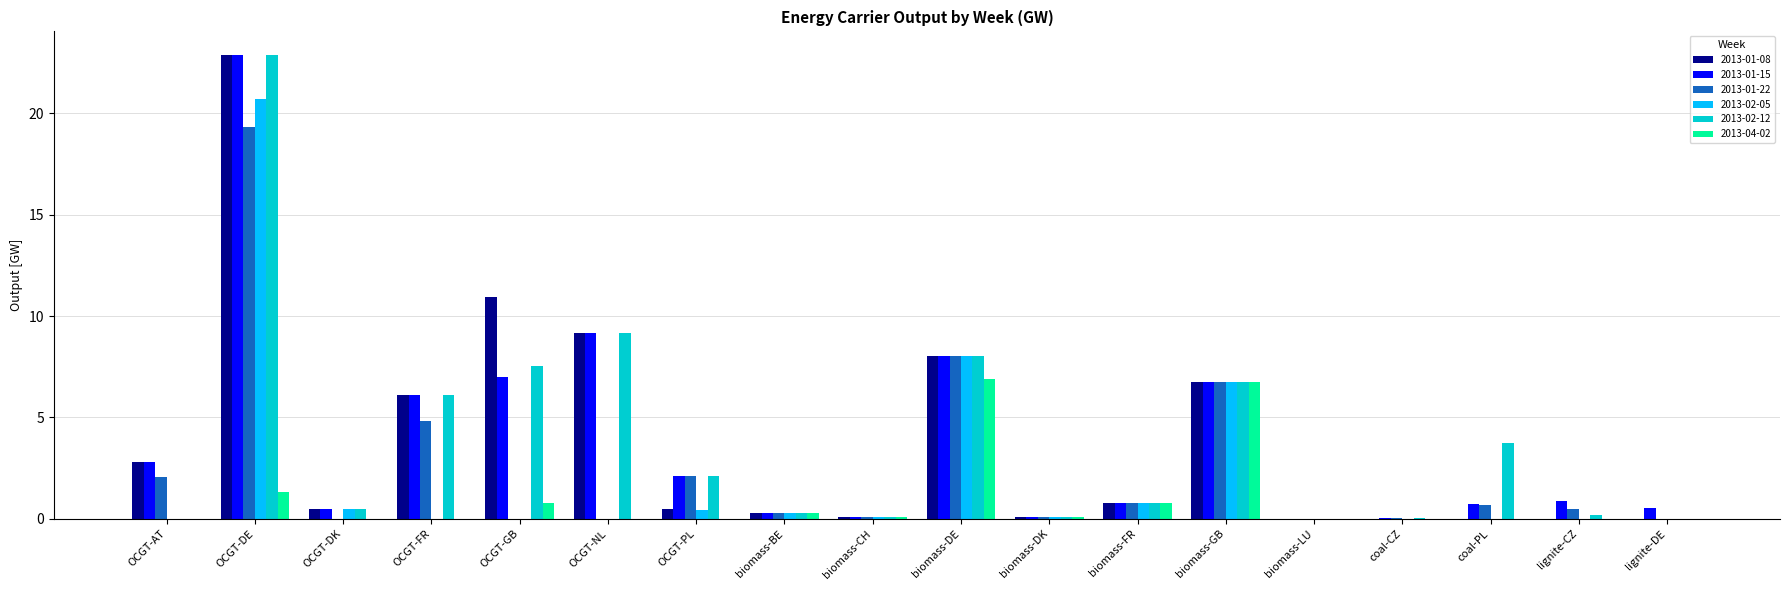

What is the highest value of the 2013-02-12 series?

22.9